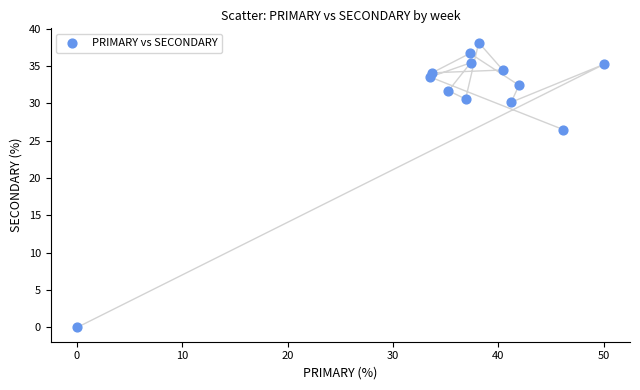

What Y value in the scatter plot is closest to 19?

26.5